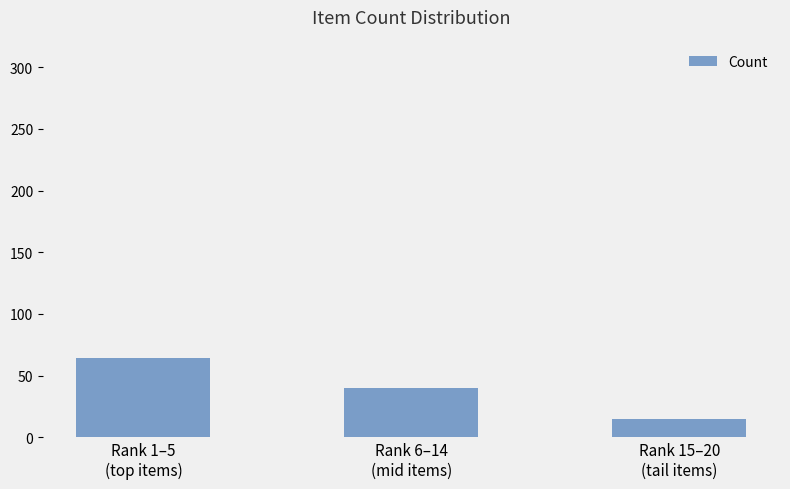

What is the maximum value shown in the chart?

64